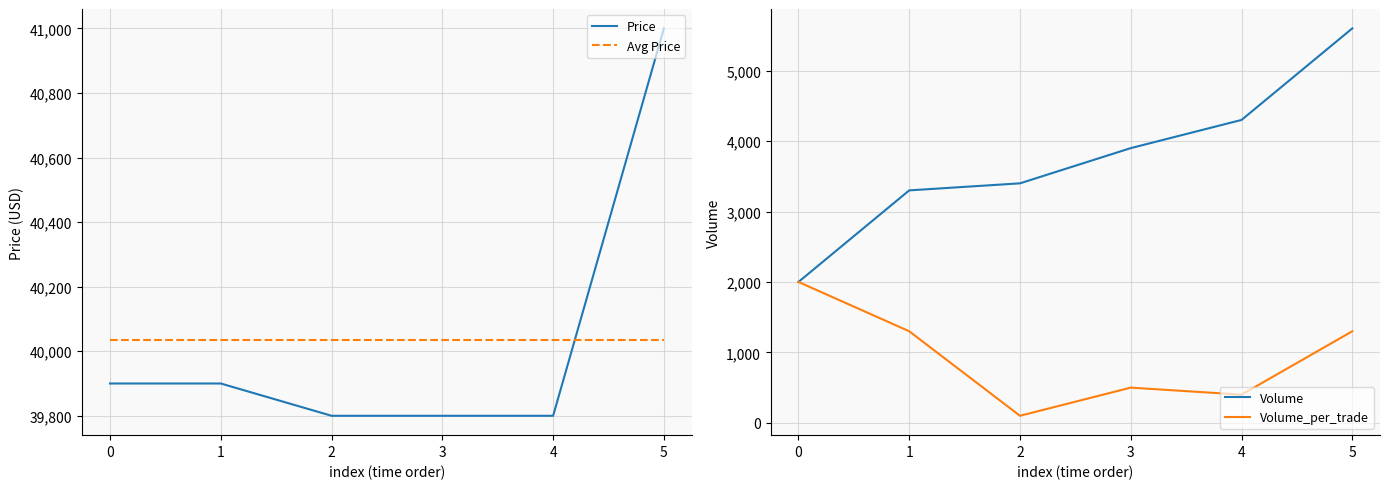

What is the difference between the highest and lowest values at 1?

38733.3